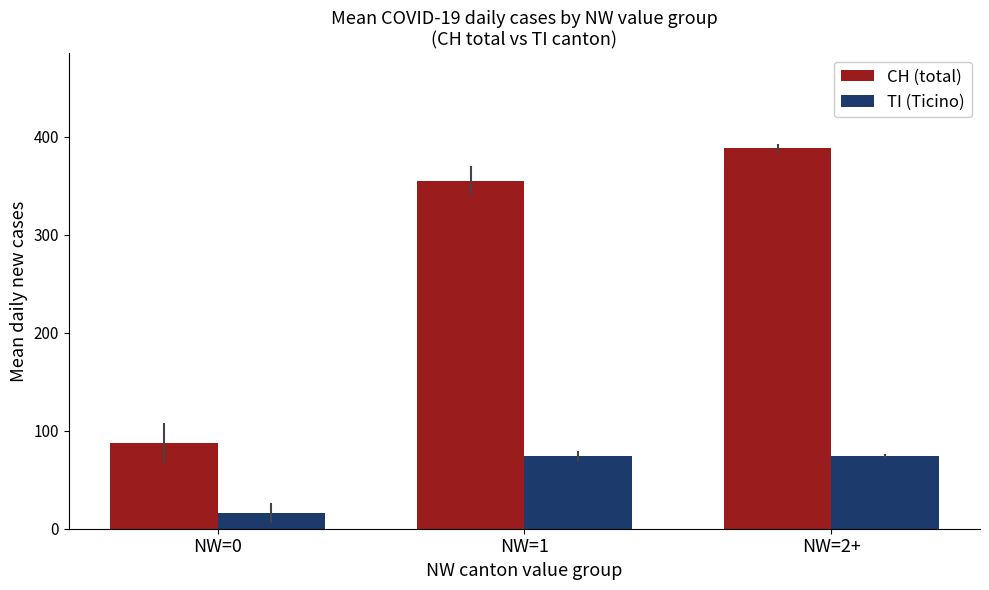

What is the spread (max minus min) of values at NW=0?

71.2